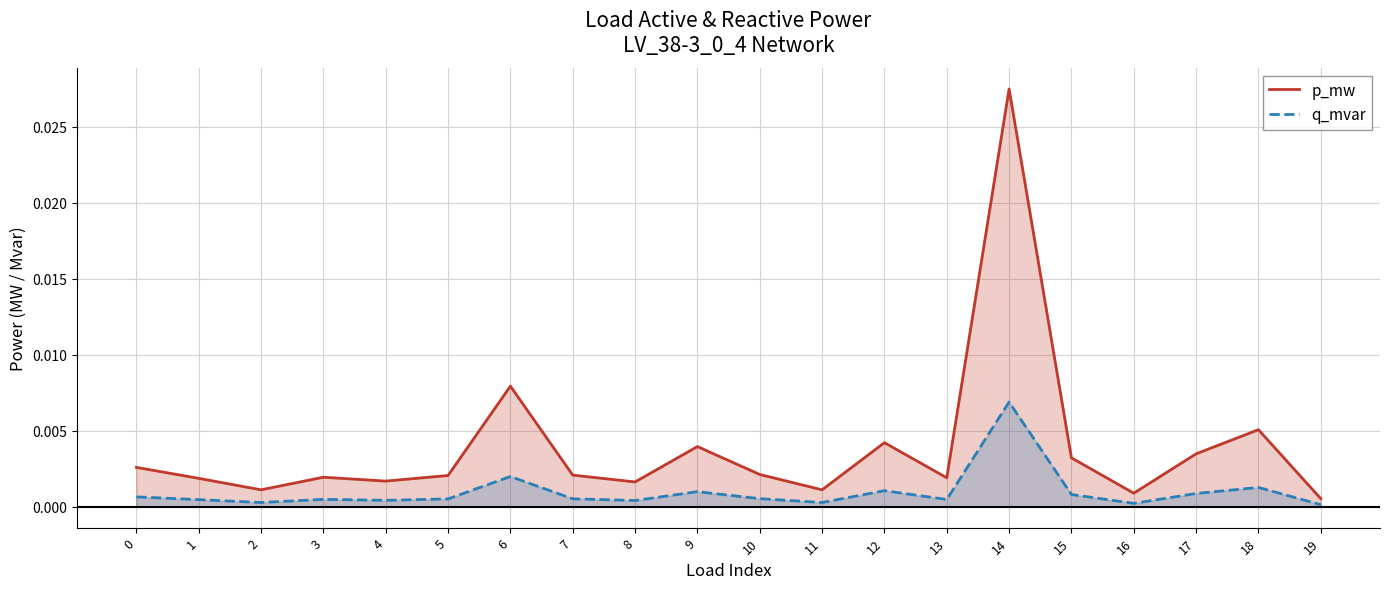

Which category has the lowest value in the p_mw series?

19